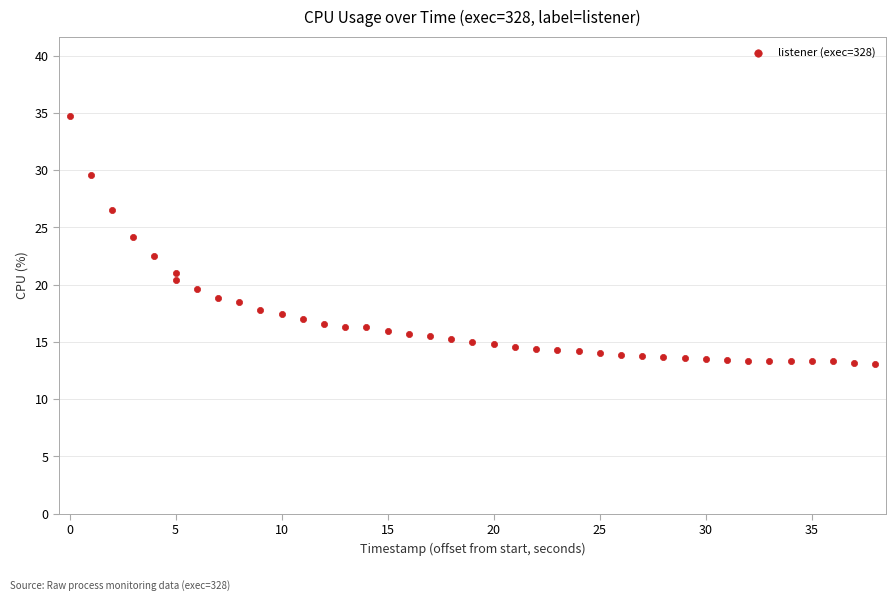

What is the range of X values (max minus min)?

38.0